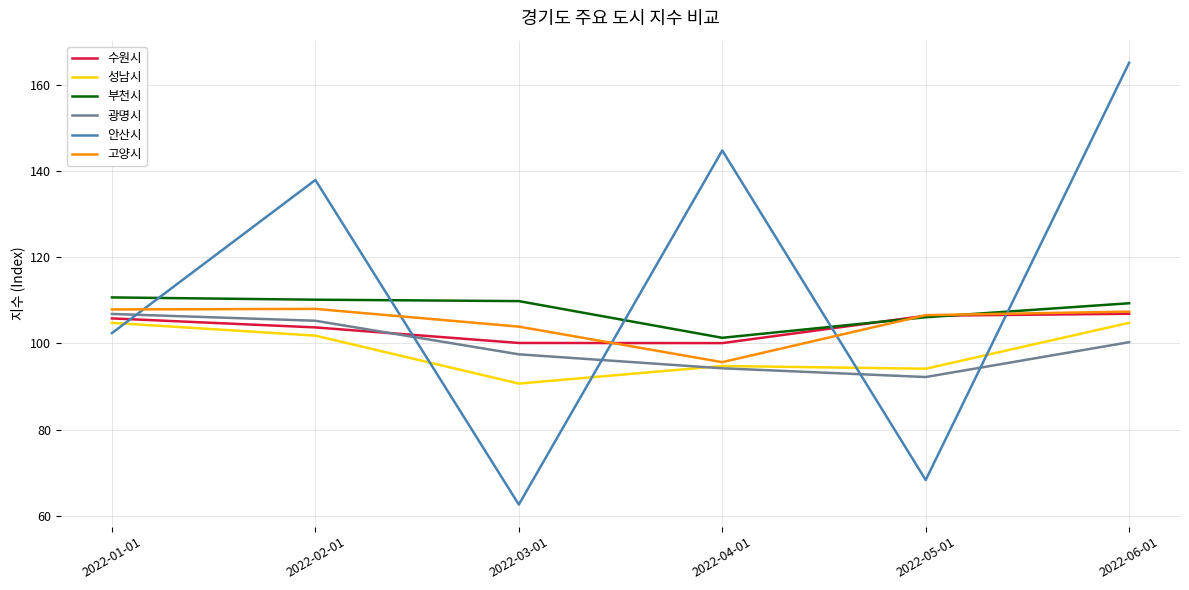

In 성남시, how many points are higher than both neighbors (excluding endpoints)?

1